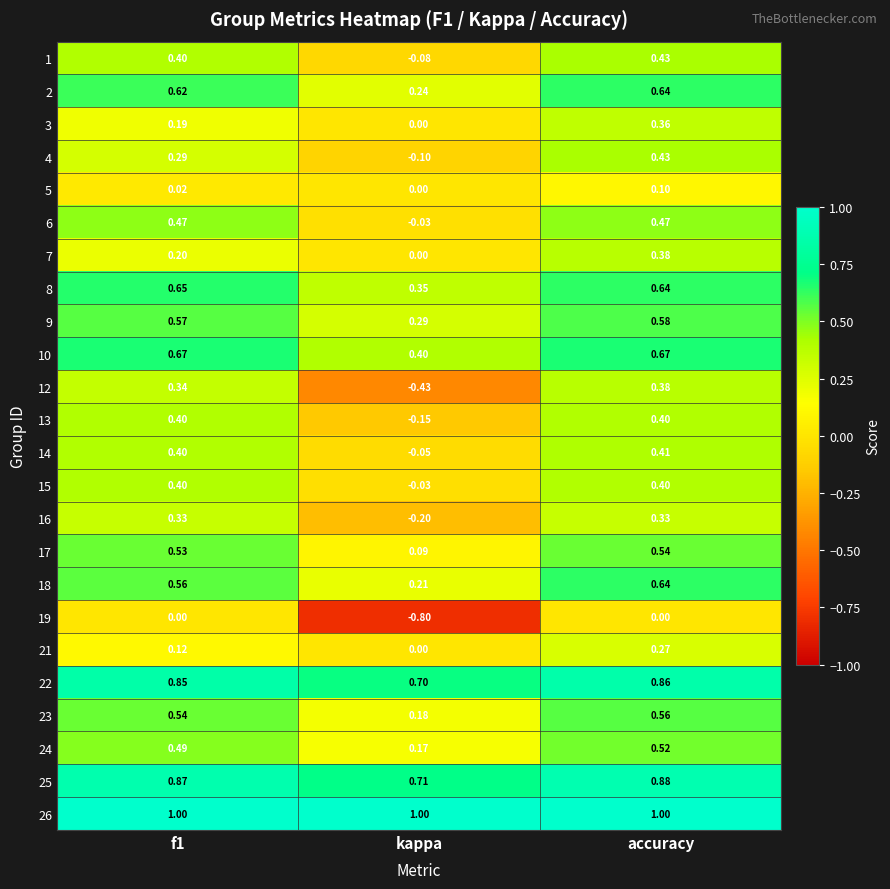

At which category is the sum across all series the highest?

accuracy